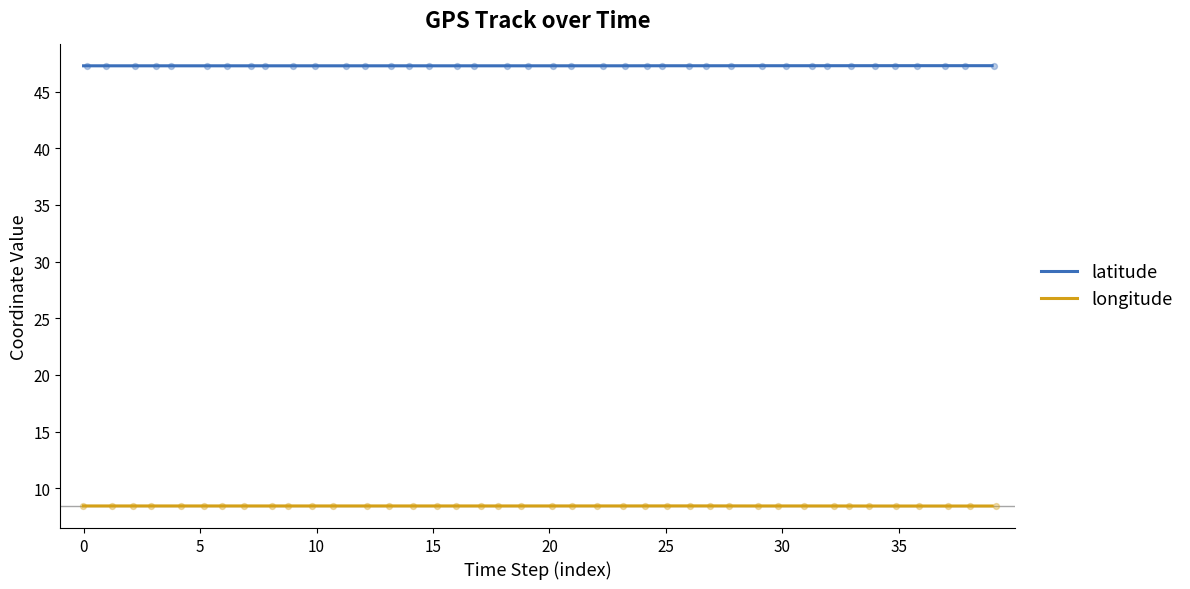

What are all the series names shown in the legend?

latitude, longitude